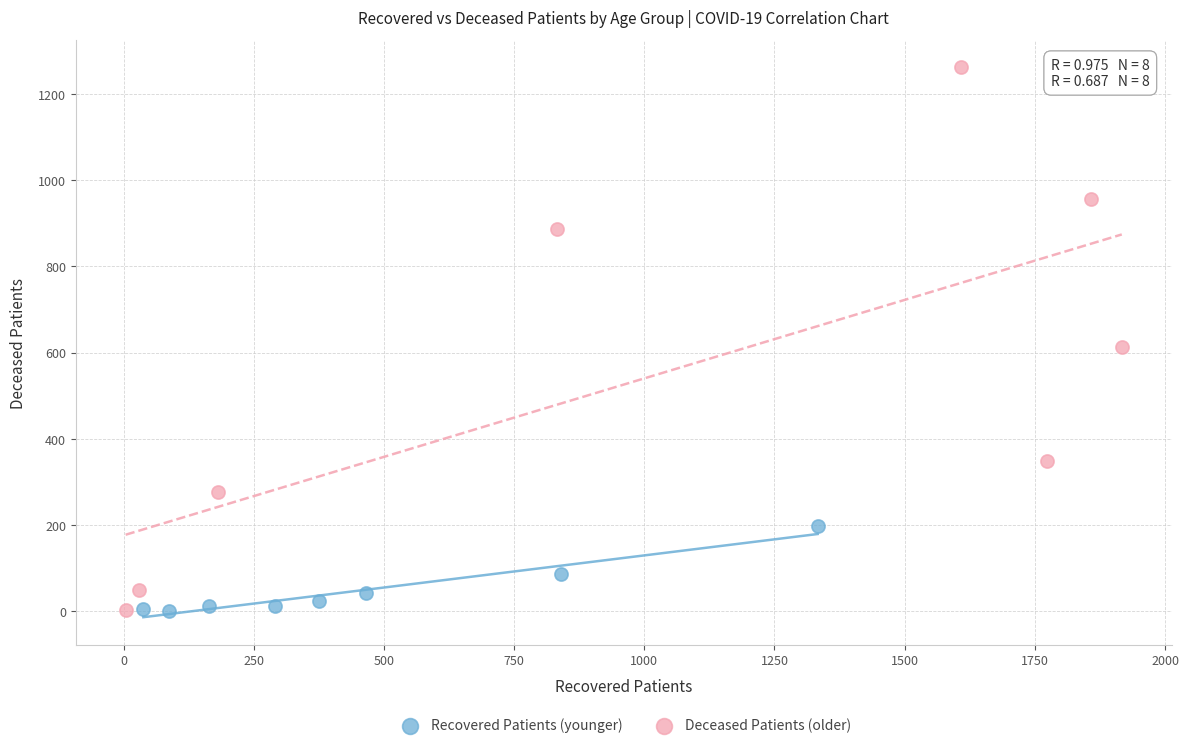

Which series has the widest spread of Y values?

Deceased Patients (older)